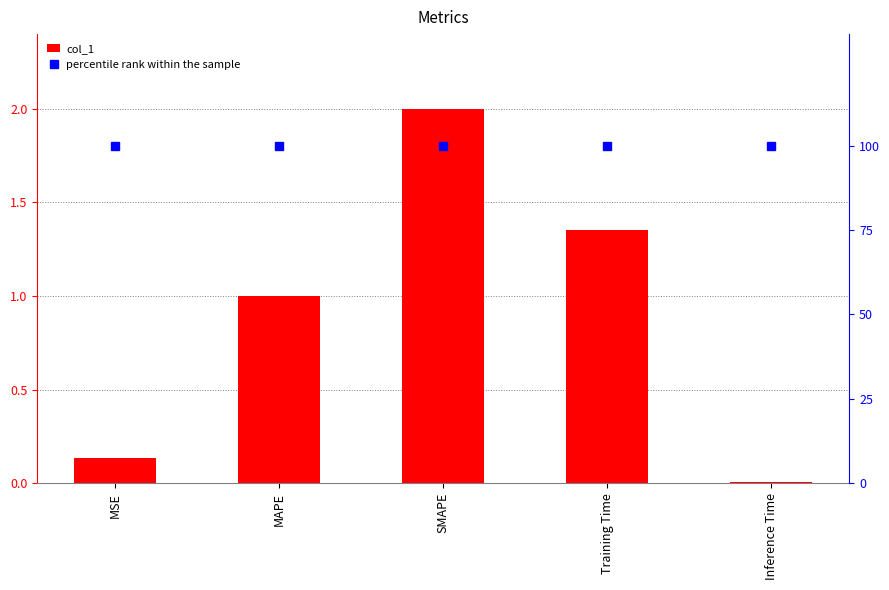

Where is col_1 nearest to the value 1?

MAPE